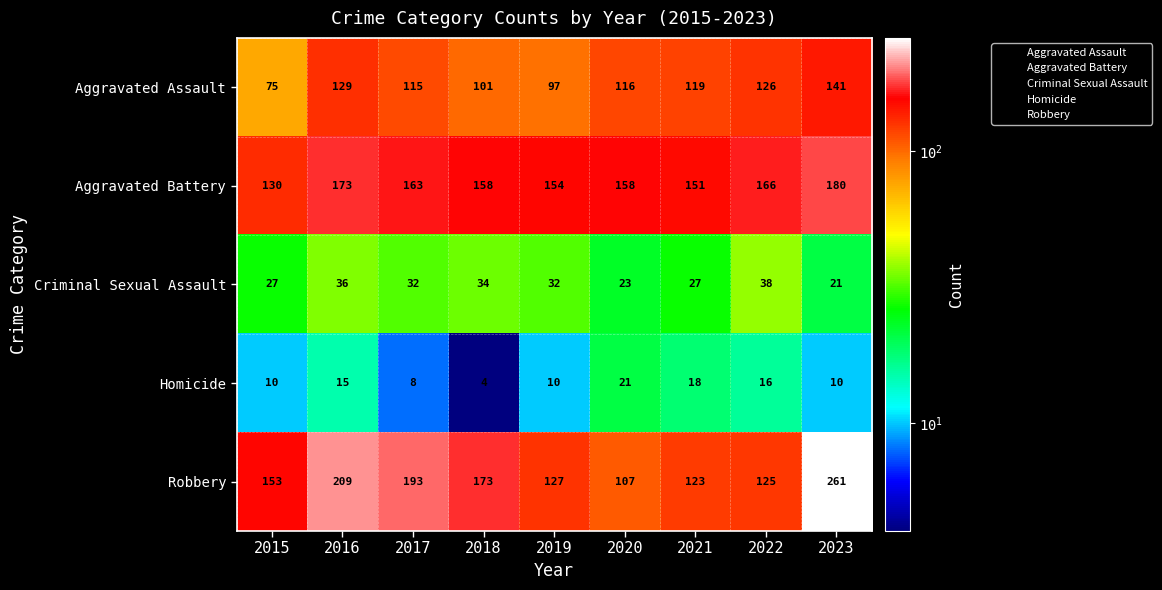

How many series are shown in this chart?

5